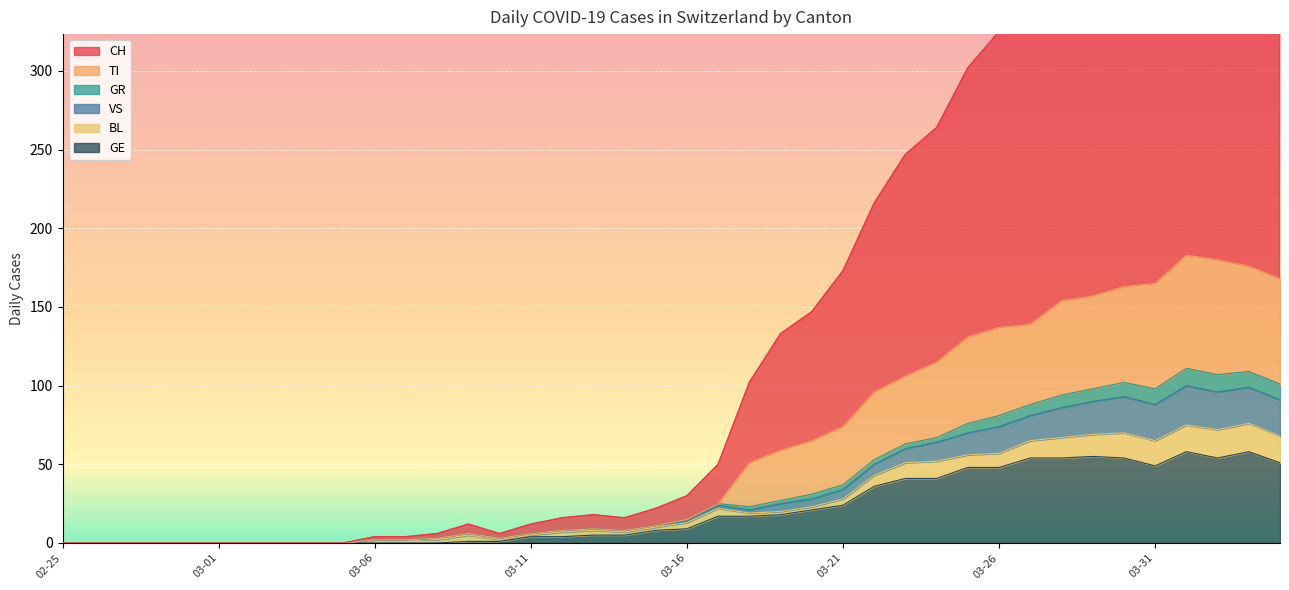

What position from the right is 2020-03-18?

18